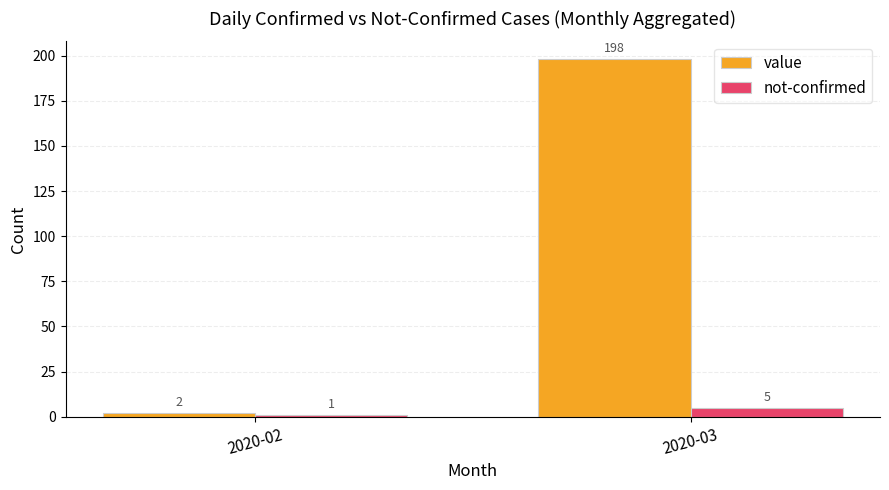

What is the difference between the maximum and minimum values in the value series?

196